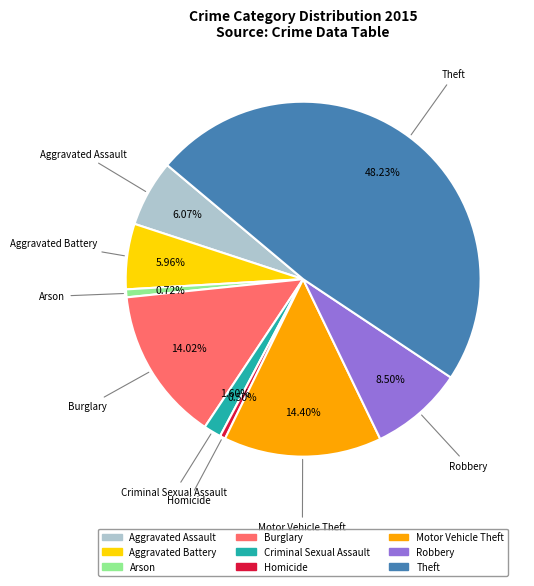

Does Aggravated Battery represent more than half of the total?

No